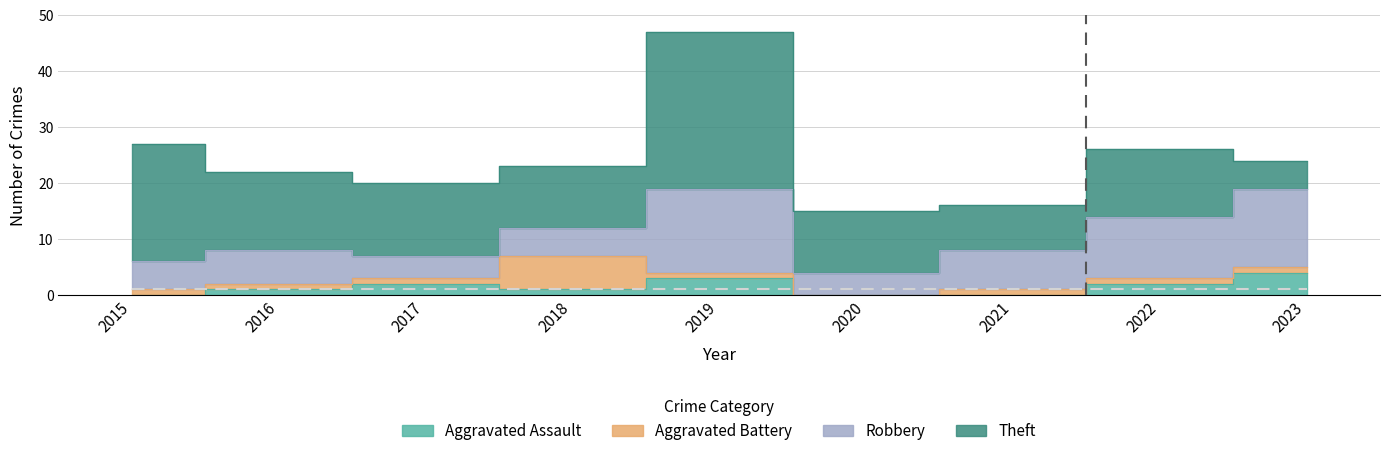

Which category has the highest value across all series?

2019